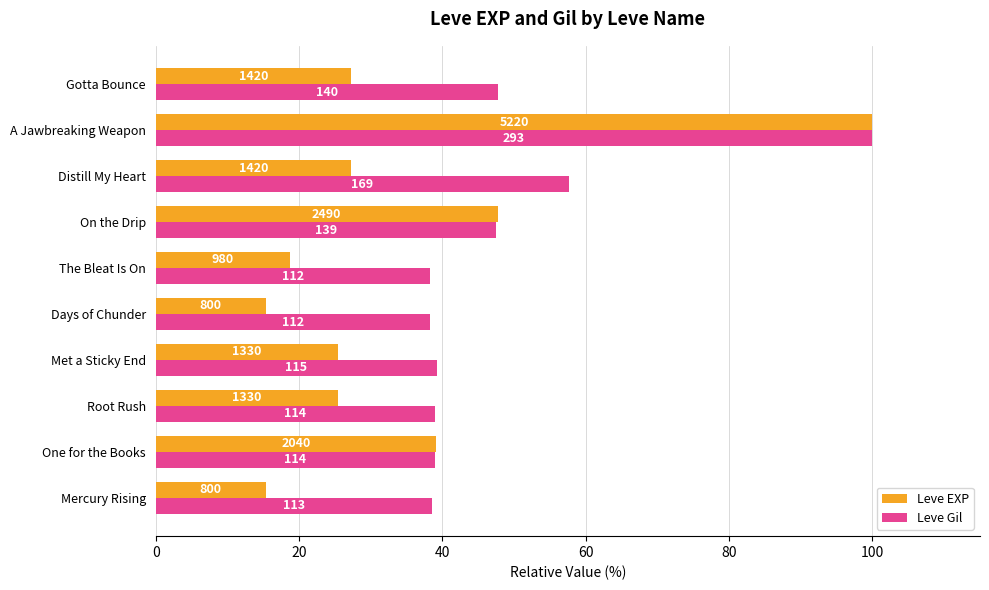

What is the difference between the maximum and minimum values in the Leve Gil series?

61.8